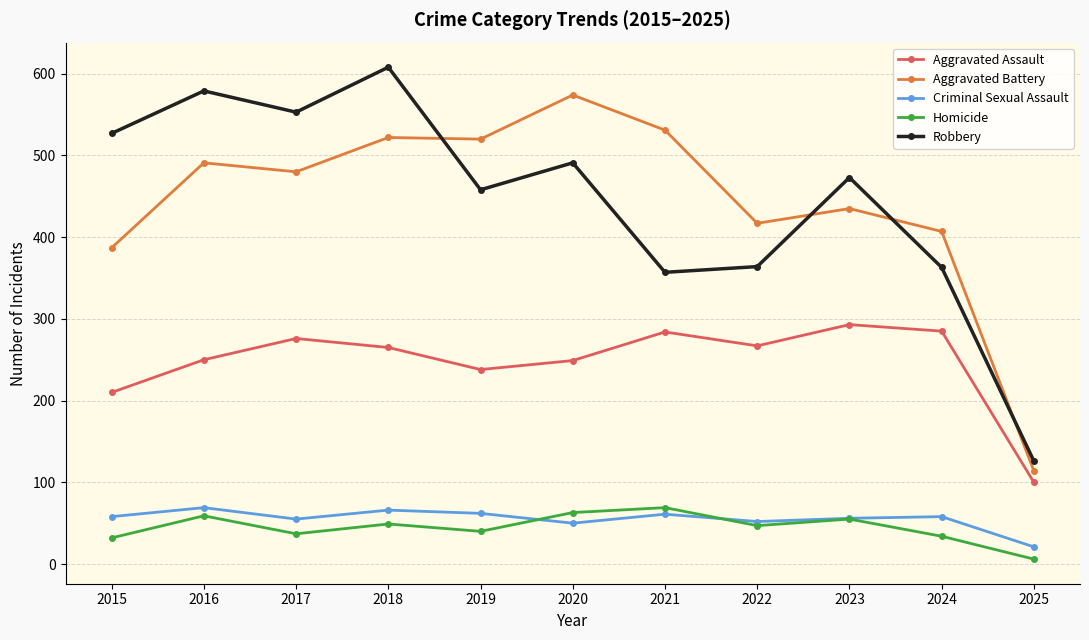

What is the difference between the second highest and minimum values in the Robbery series?

453